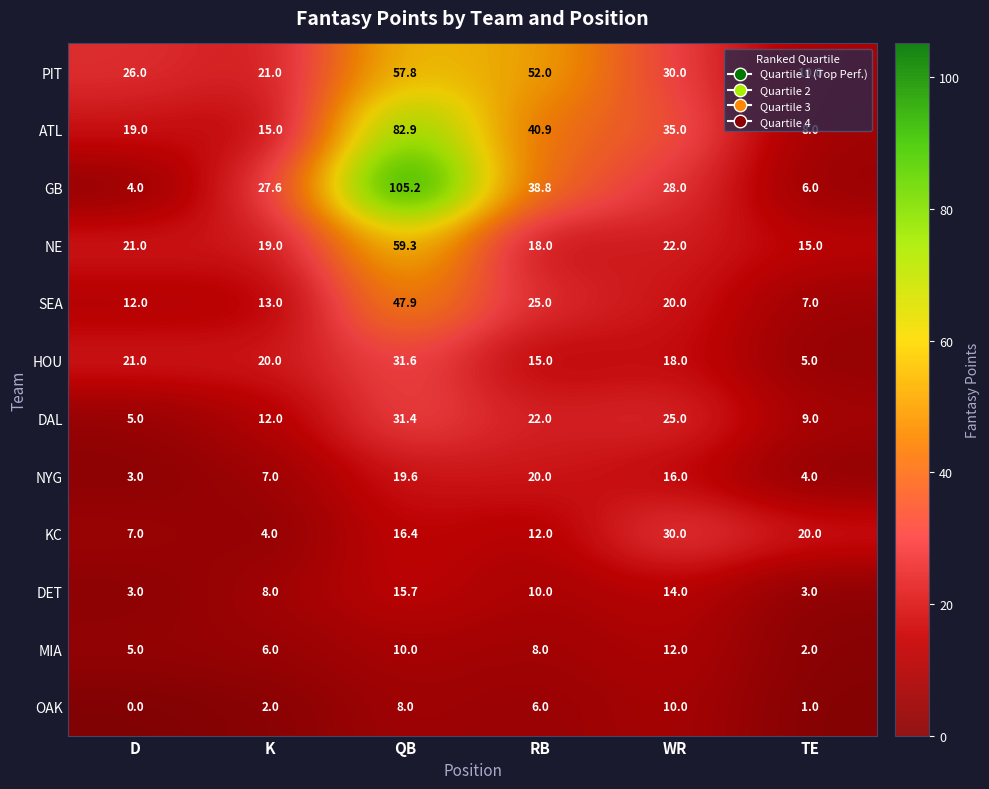

What is the total value across all series at WR?

260.0